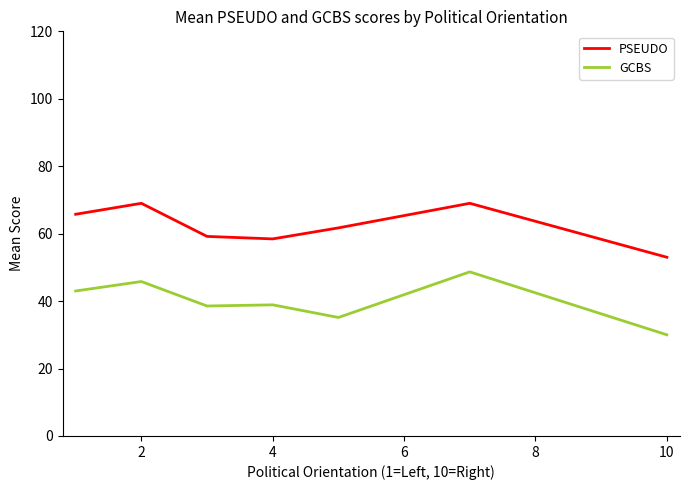

In GCBS, how many points are lower than both neighbors (excluding endpoints)?

2